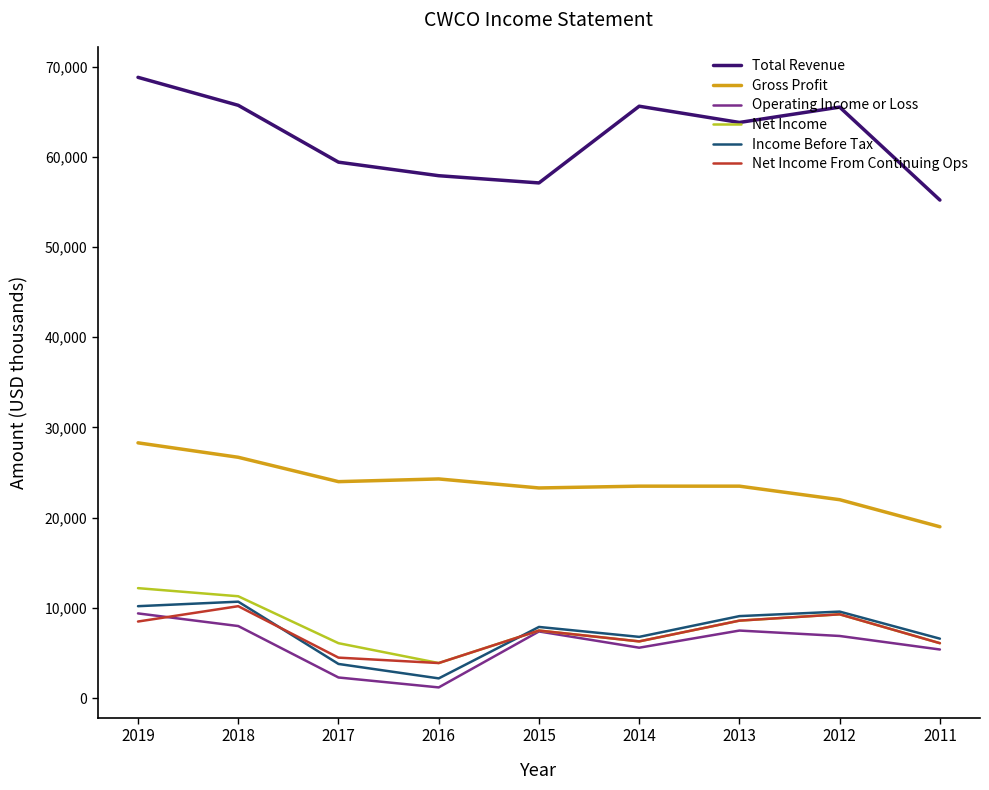

How many values in the Total Revenue series are below 63800?

4